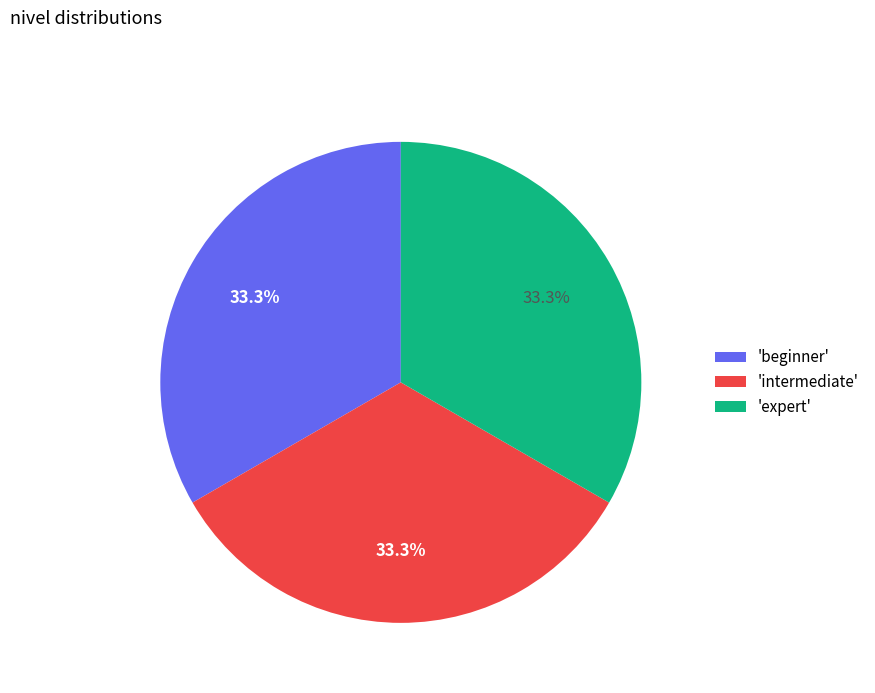

Does any single category account for the majority?

No